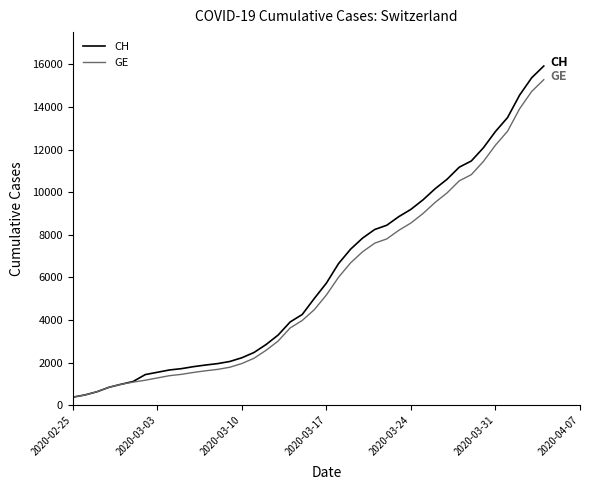

Which series has the largest range (max minus min)?

CH